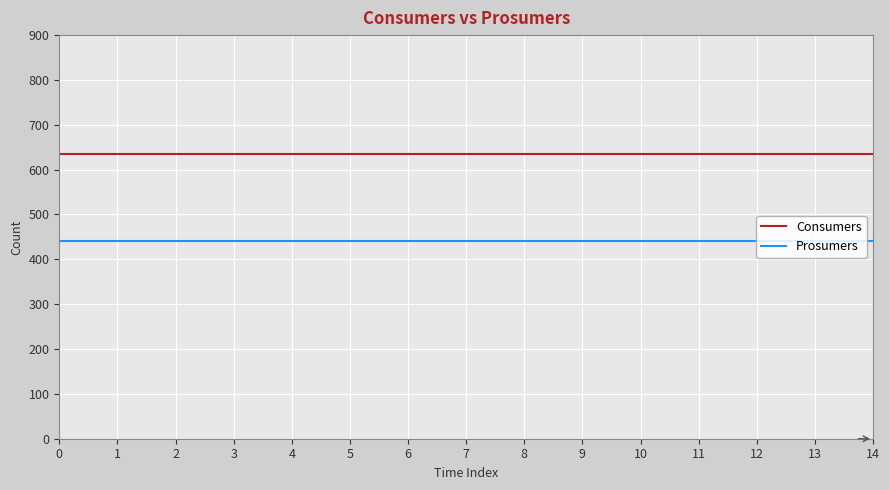

Reading left to right, extract all data points from this chart.

Consumers: 635	635	635	635	635	635	635	635	635	635	635	635	635	635	635
Prosumers: 440	440	440	440	440	440	440	440	440	440	440	440	440	440	440